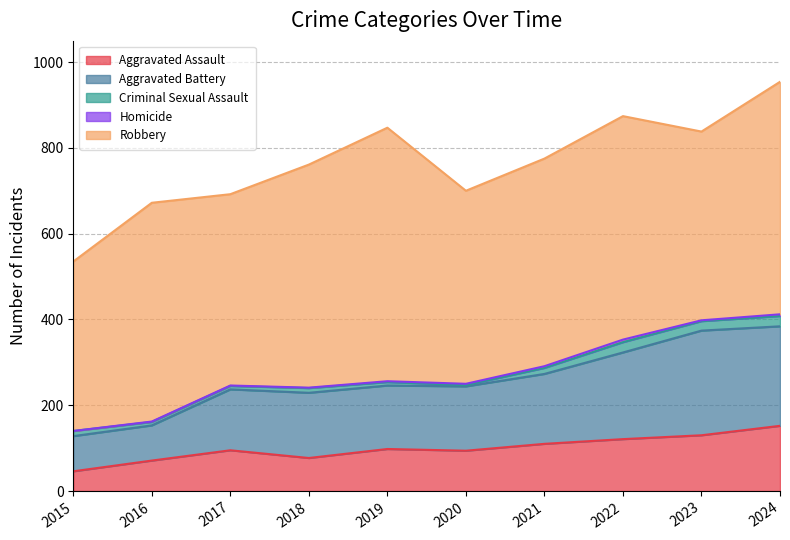

Is the value of Aggravated Battery at 2023 greater than the value of Criminal Sexual Assault at 2024?

Yes